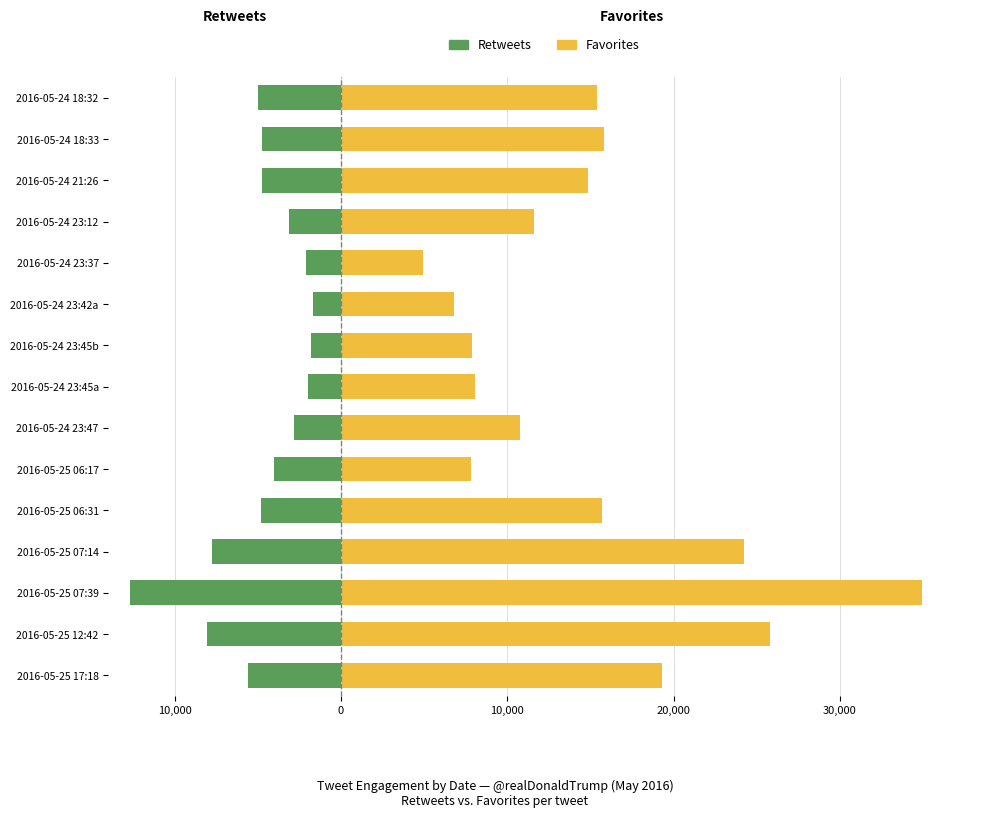

What is the value of the Favorites bar at the 8th from the left?

8046